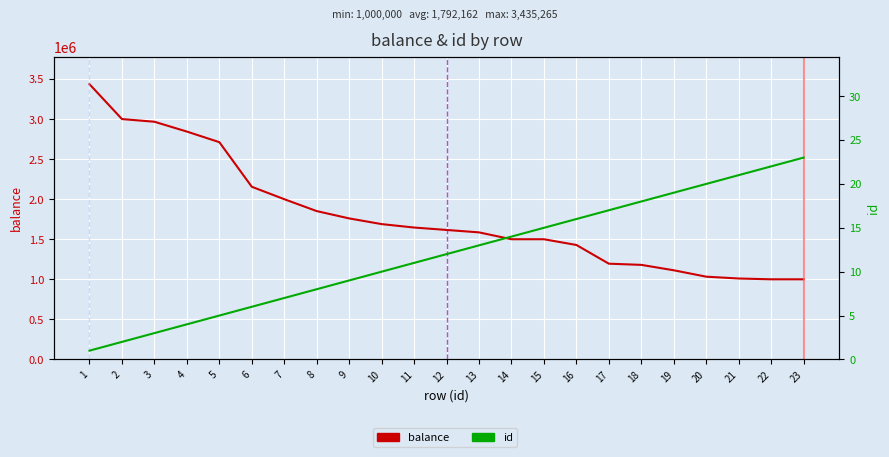

How many values in the balance series exceed 1615993?

11